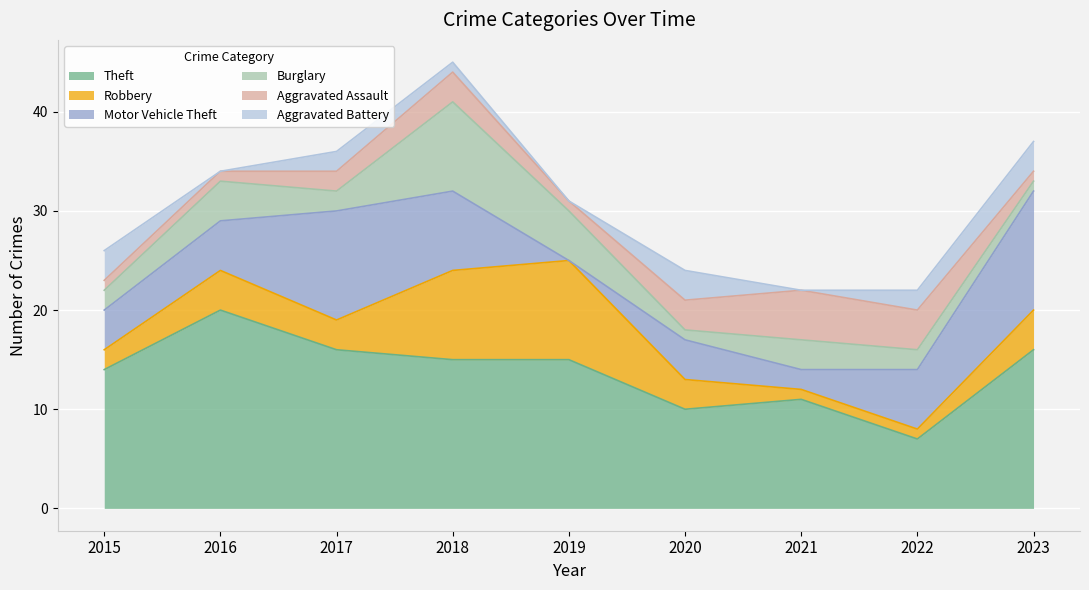

Is it true that Aggravated Battery equals -1 at 2016?

False